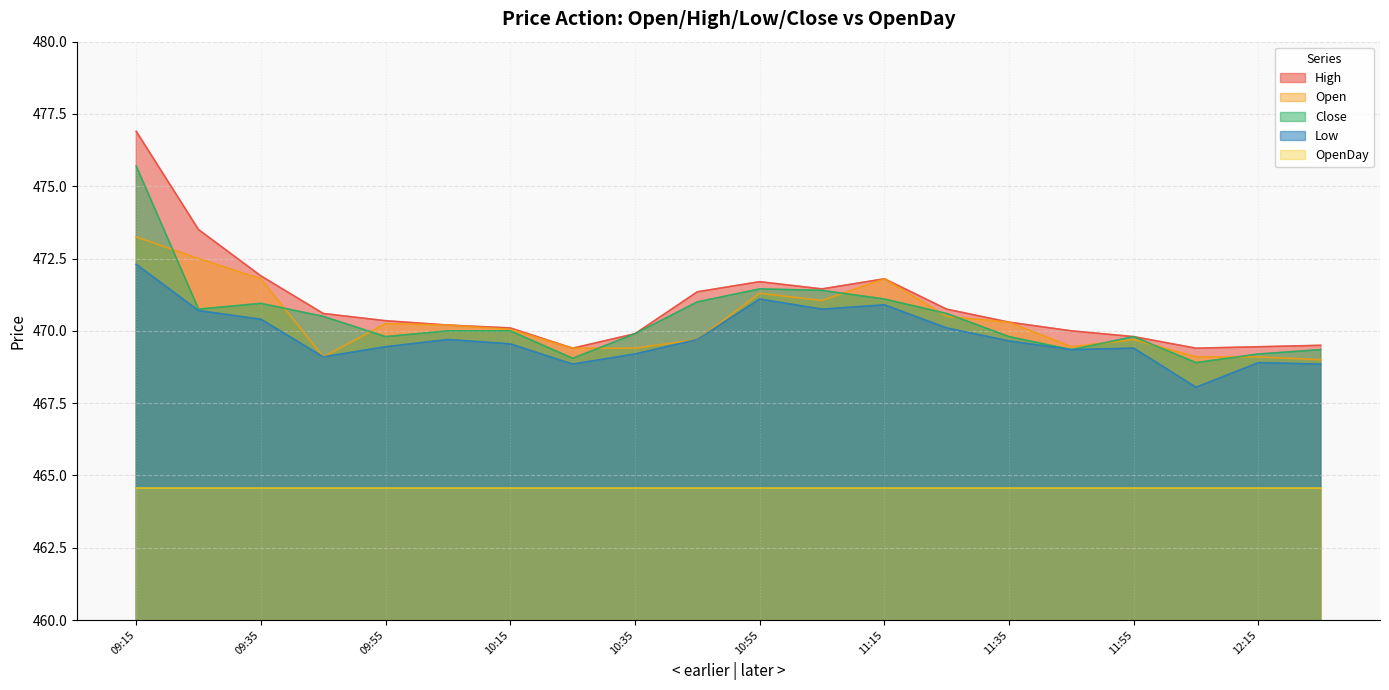

True or false: Close and Low cross at least once.

False